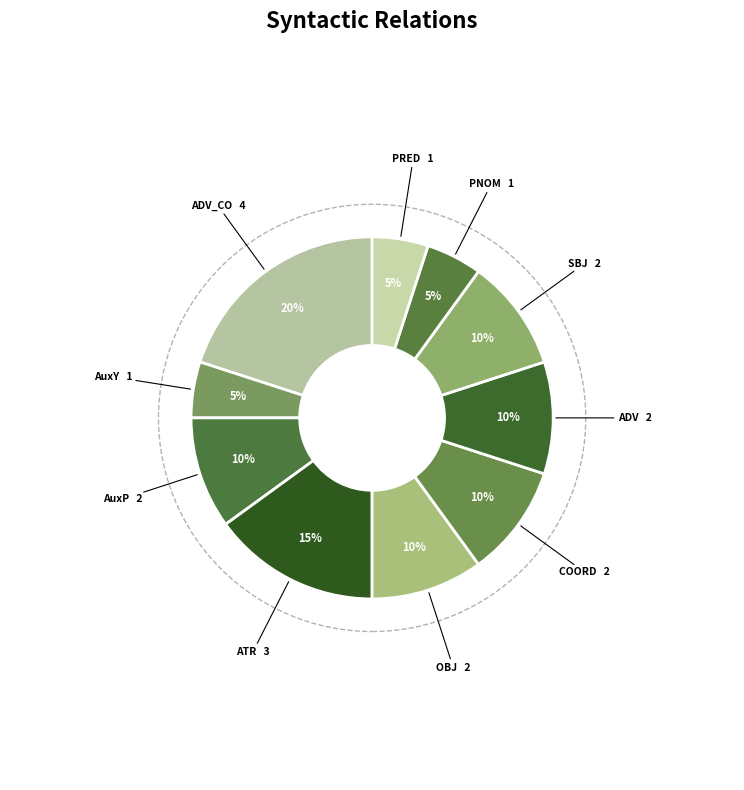

How many slices are in this pie chart?

10